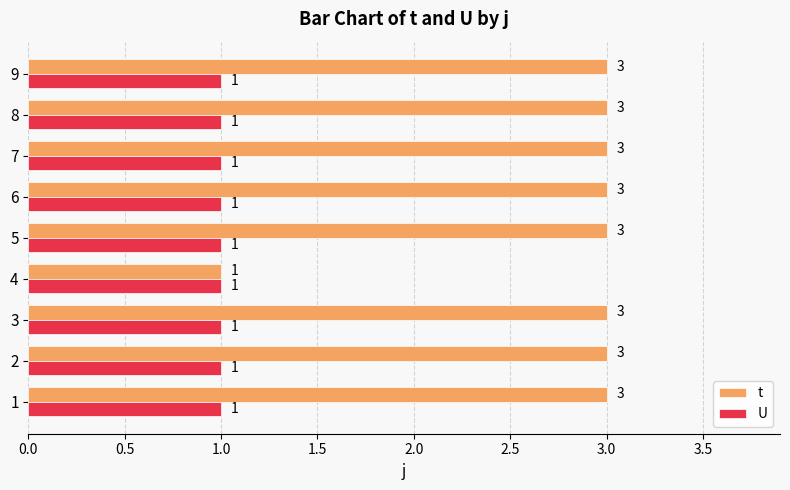

What is the sum of all t values?

25